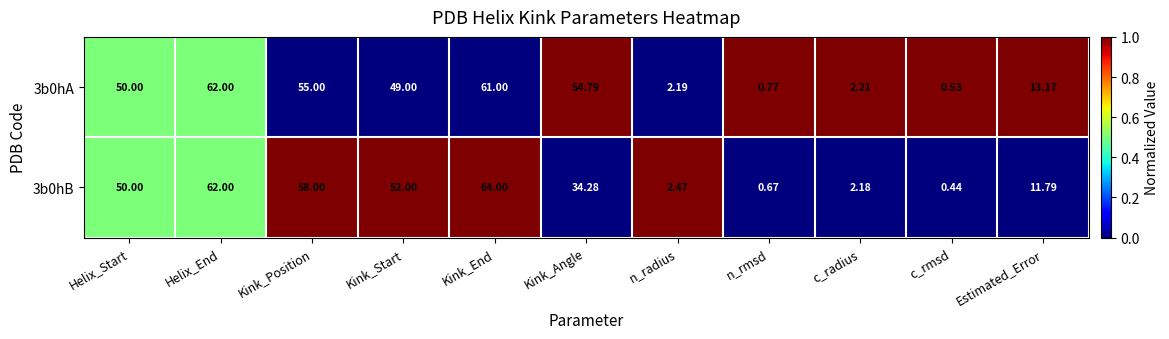

At which label does 3b0hA reach its peak?

Helix_End